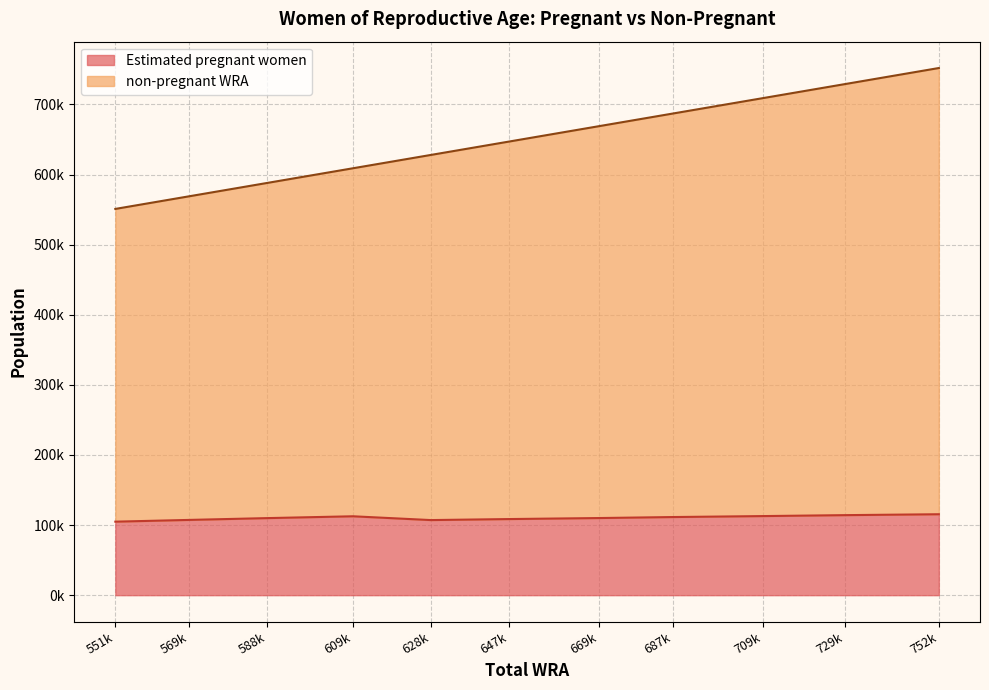

Reading right to left, extract all data points from this chart.

Estimated pregnant women: 115452.0	114155.8	112817.6	111439.2	110022.1	108568.0	107121.4	112536.8	109919.0	107349.6	104857.8
non-pregnant WRA: 752000.0	729000.0	709000.0	687000.0	669000.0	647000.0	628000.0	609000.0	588000.0	569000.0	551000.0